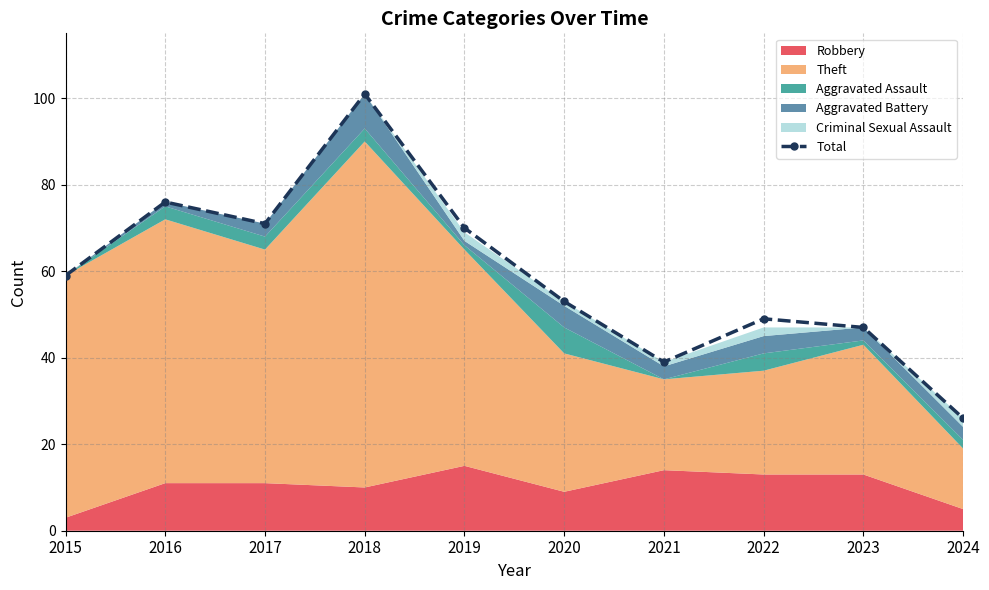

At which category does the data reach its first local peak?

2016